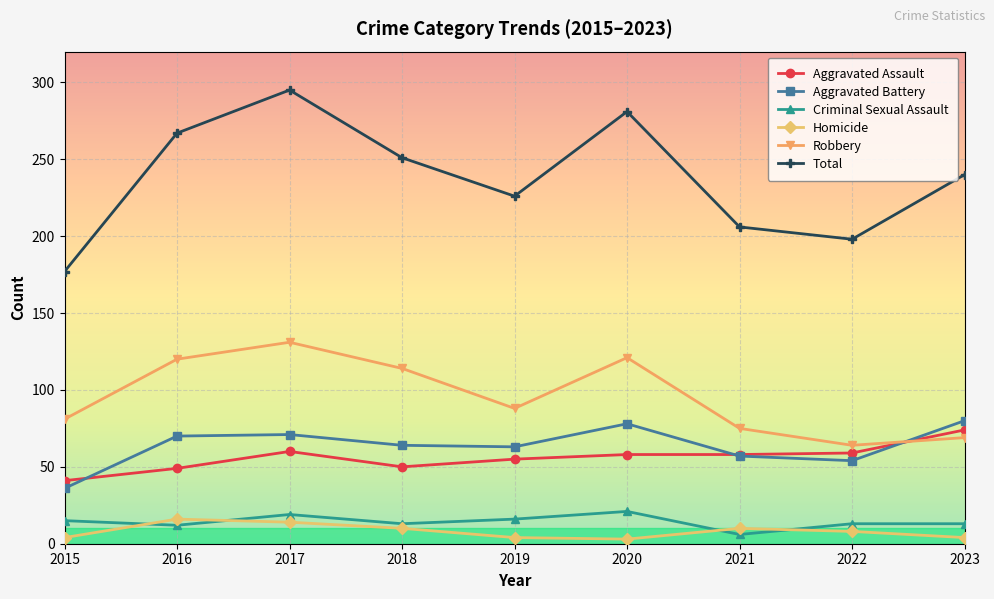

At which category is the sum across all series the highest?

2017